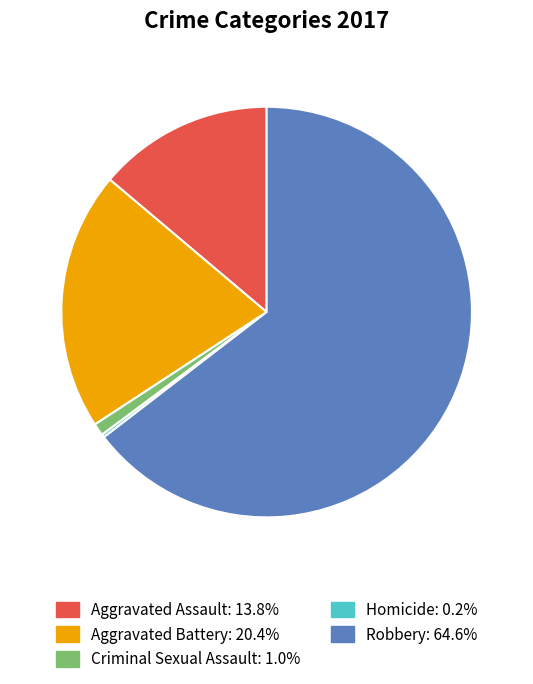

Do Criminal Sexual Assault and Aggravated Battery together represent more than half of the pie?

No